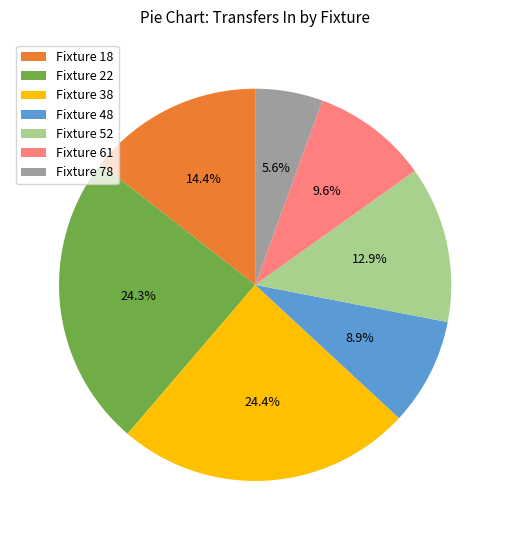

What is the smallest slice in the pie chart?

Fixture 78